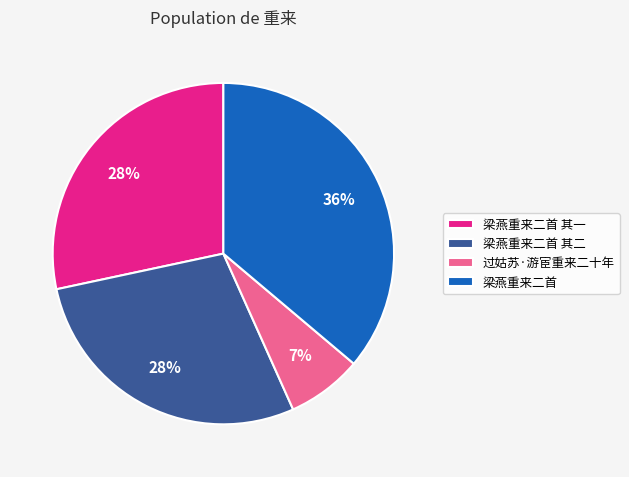

Is there a majority slice in this chart?

No